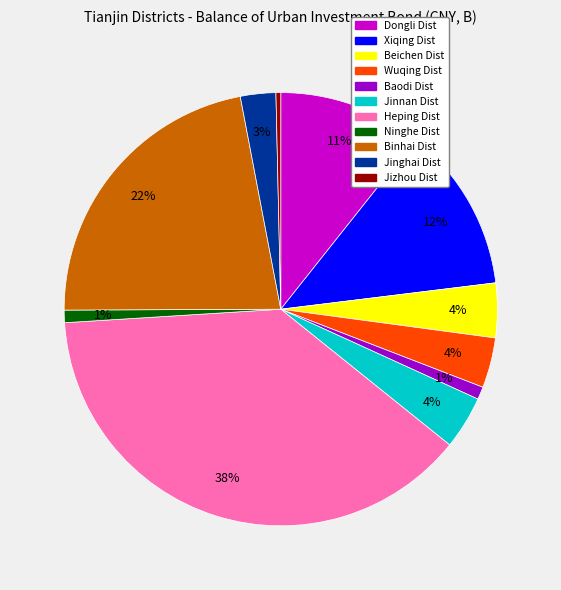

To the nearest percent, what percentage of the pie is Beichen Dist?

4%